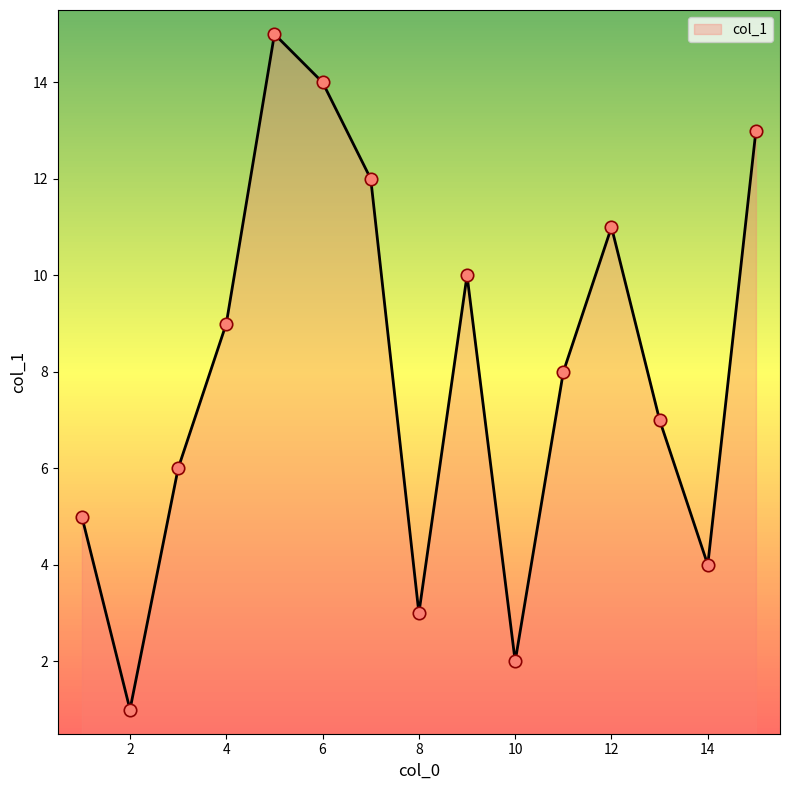

What is the greatest value displayed?

15